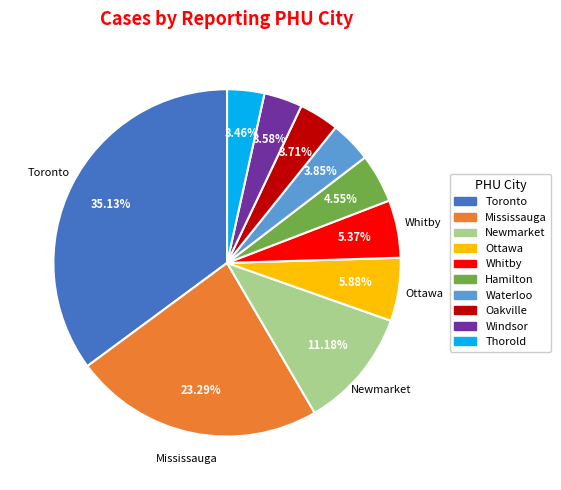

How many segments does this pie chart have?

10